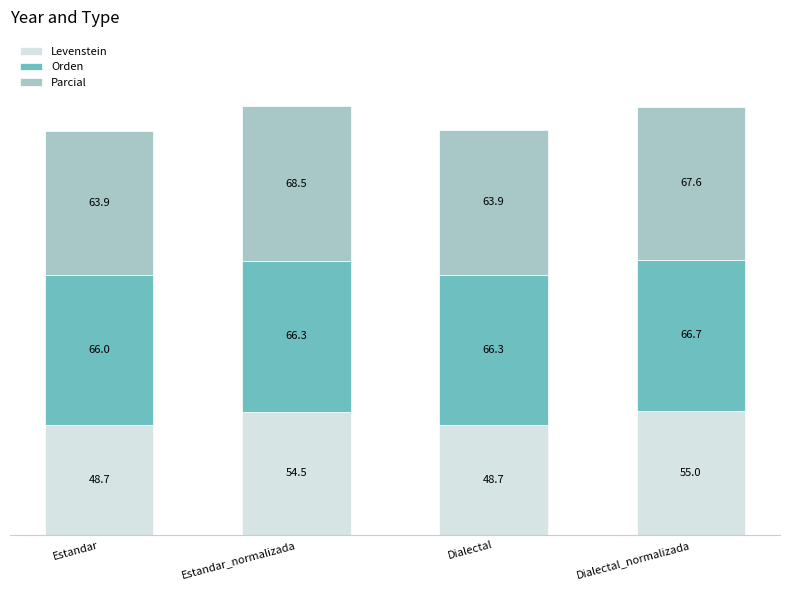

Reading right to left, what are the values for Levenstein?

Dialectal_normalizada=55.0	Dialectal=48.7	Estandar_normalizada=54.5	Estandar=48.7